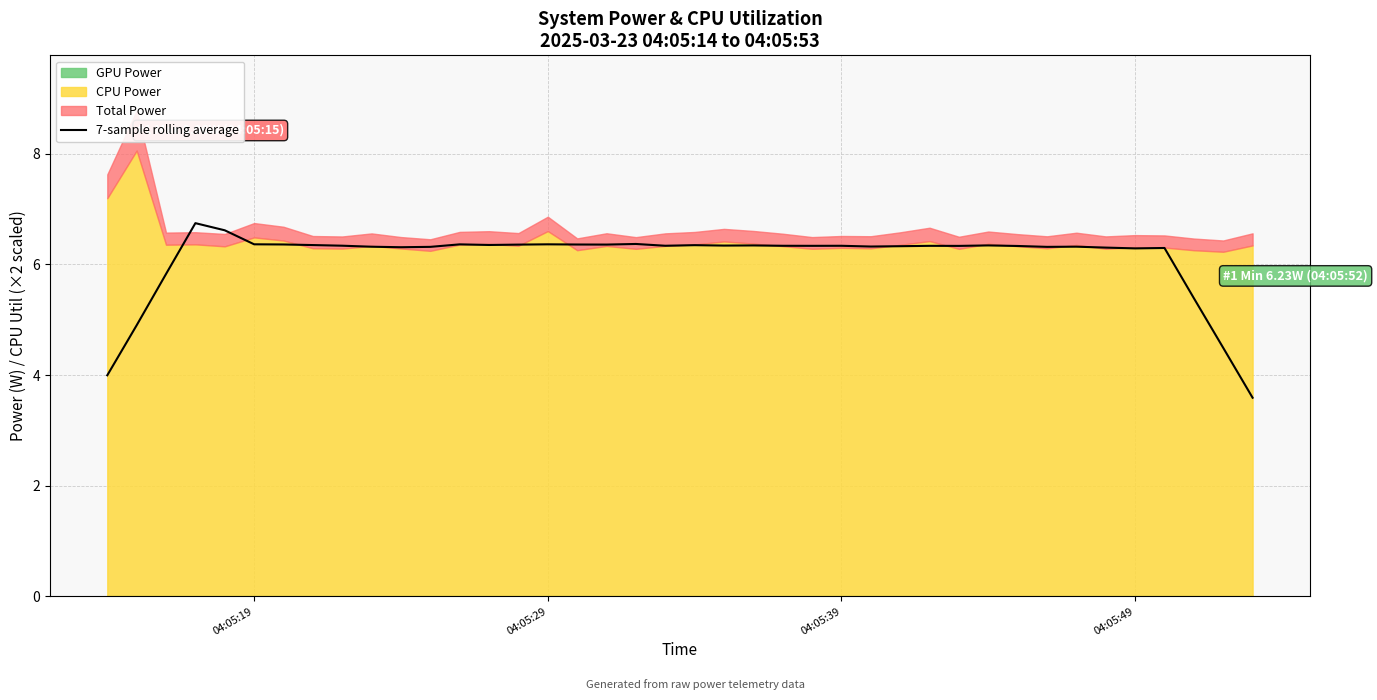

How many data points are less than 6?

6